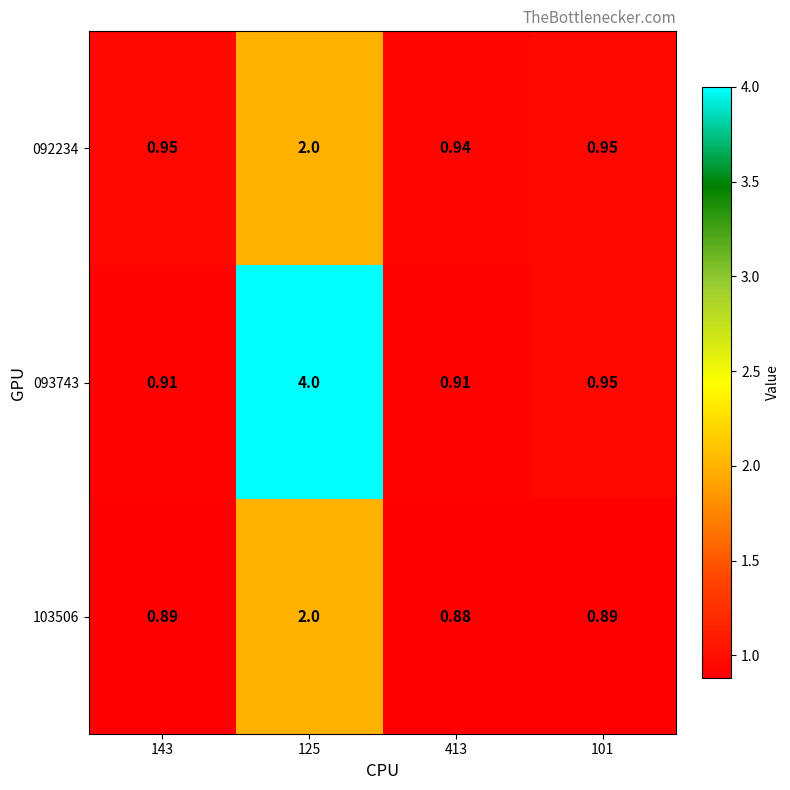

How many distinct data groups are displayed?

3